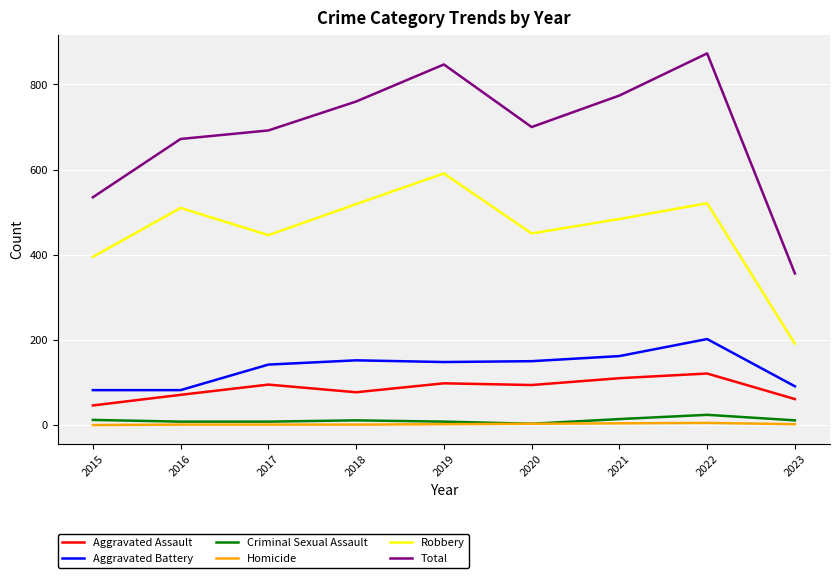

True or false: Aggravated Battery and Criminal Sexual Assault cross at least once.

False